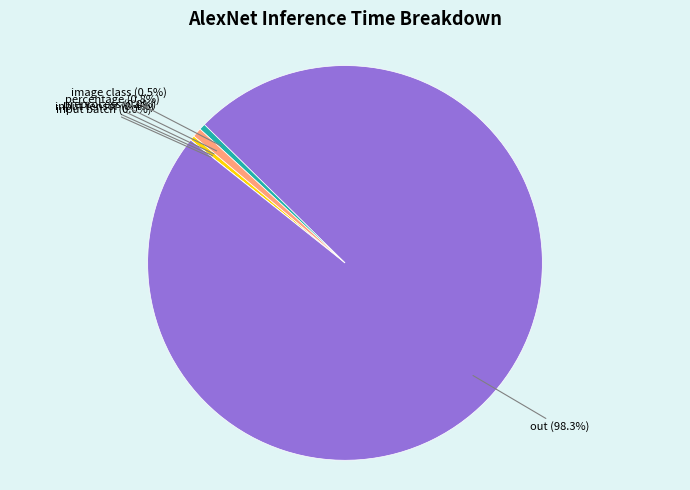

What portion of the pie excludes input tensor?

99.6%